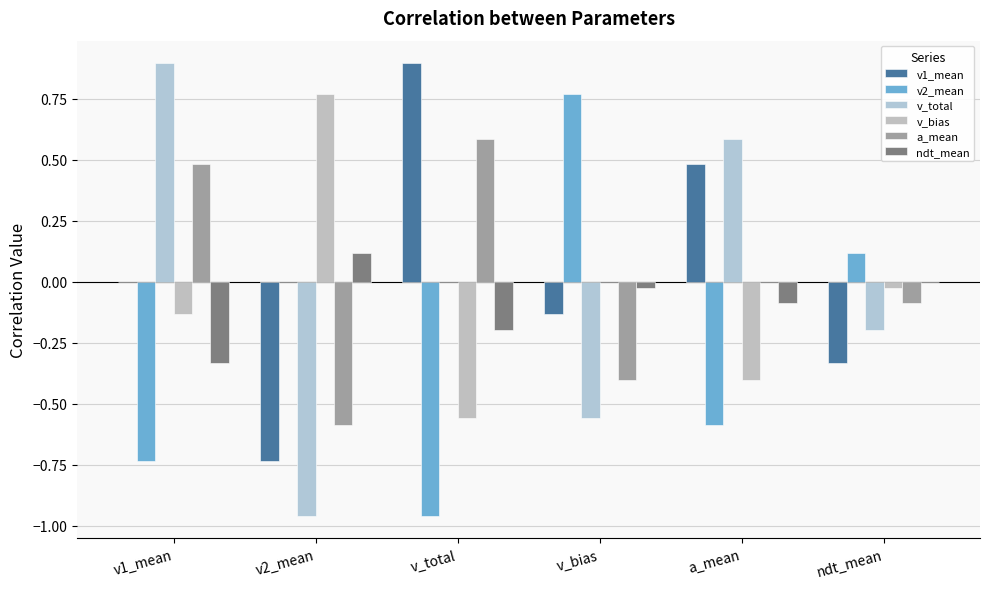

What position from the right is a_mean?

2